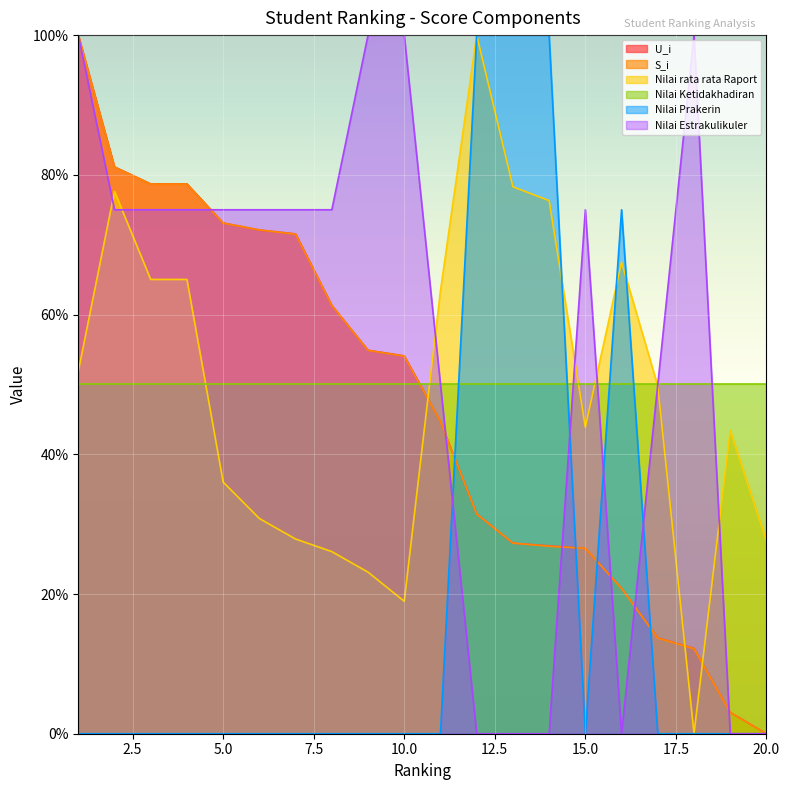

The value of S_i at 14 is 26.8. True or false?

True